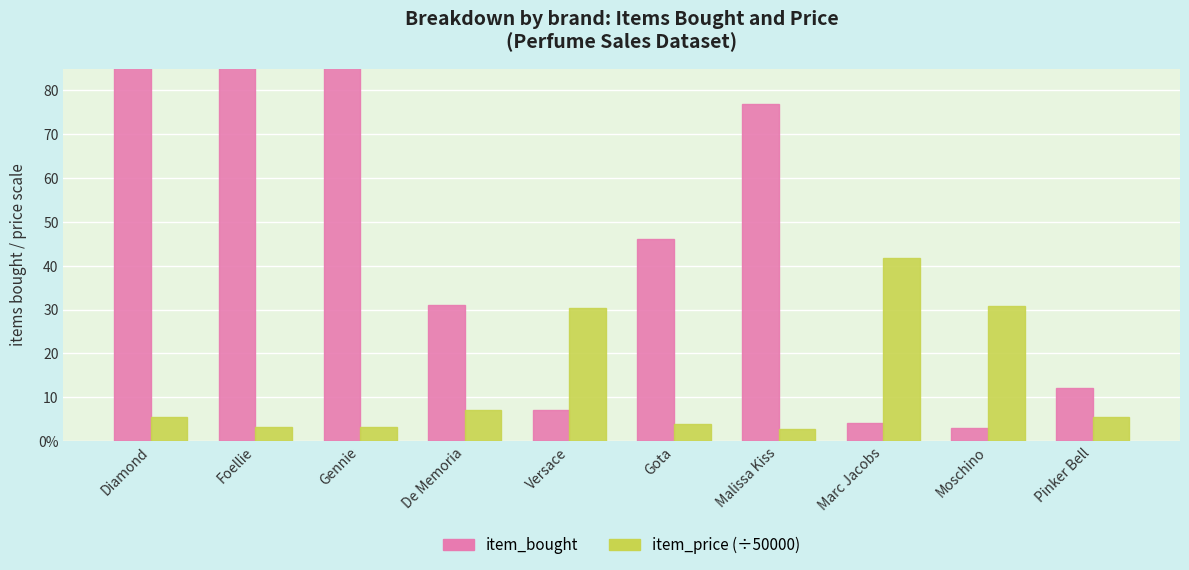

Is the value of item_bought at Malissa Kiss greater than the value of item_price (÷50000) at De Memoria?

Yes